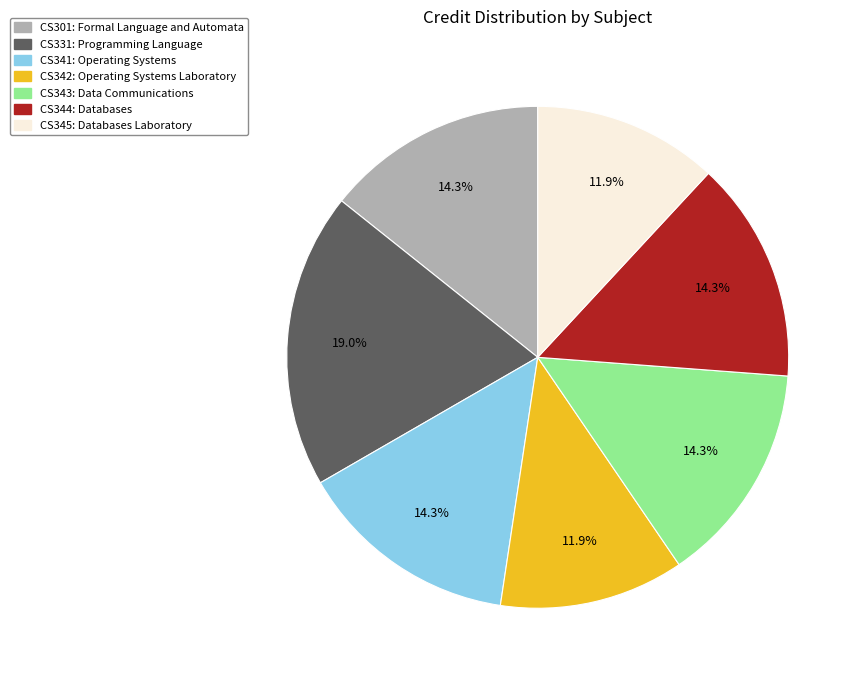

Between CS345 and CS343, which is larger?

CS343